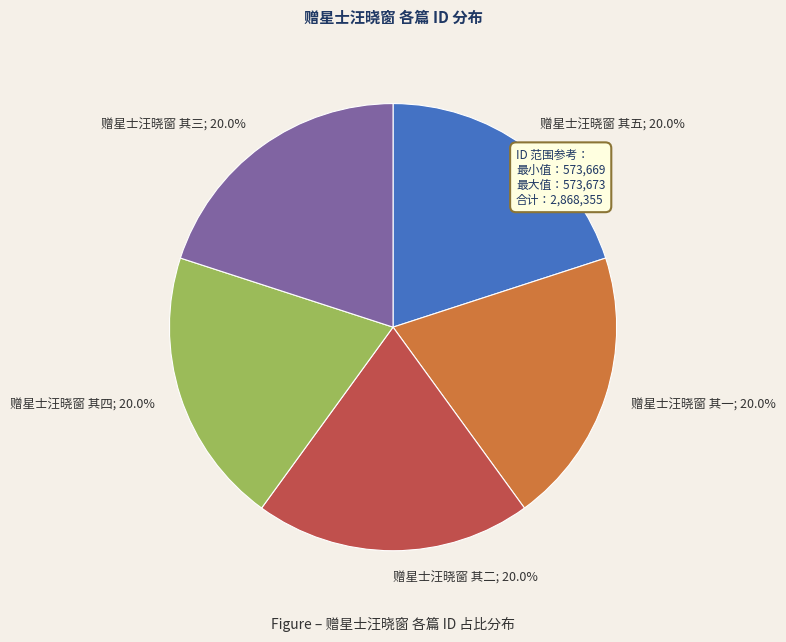

Does any single category account for the majority?

No